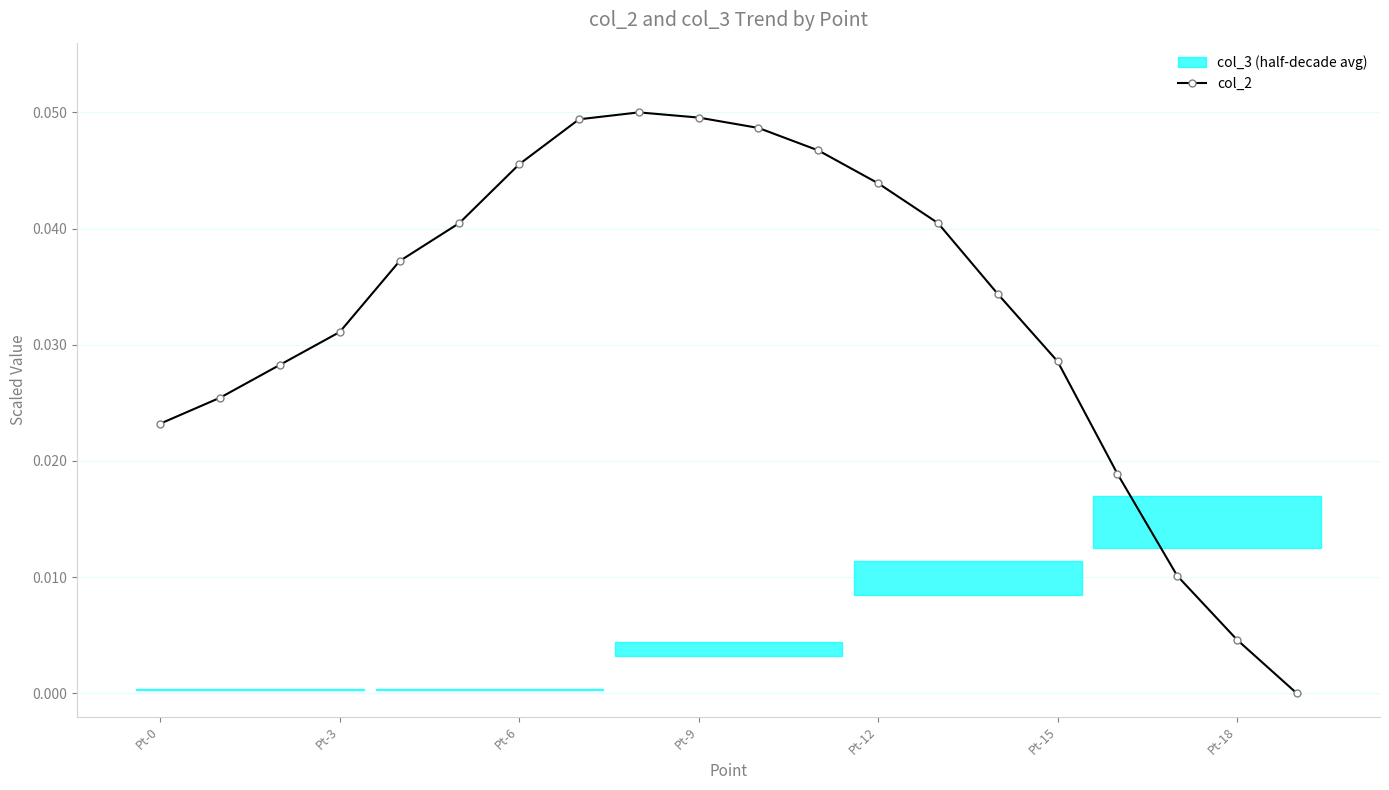

The value at 10 is 0.0. True or false?

True